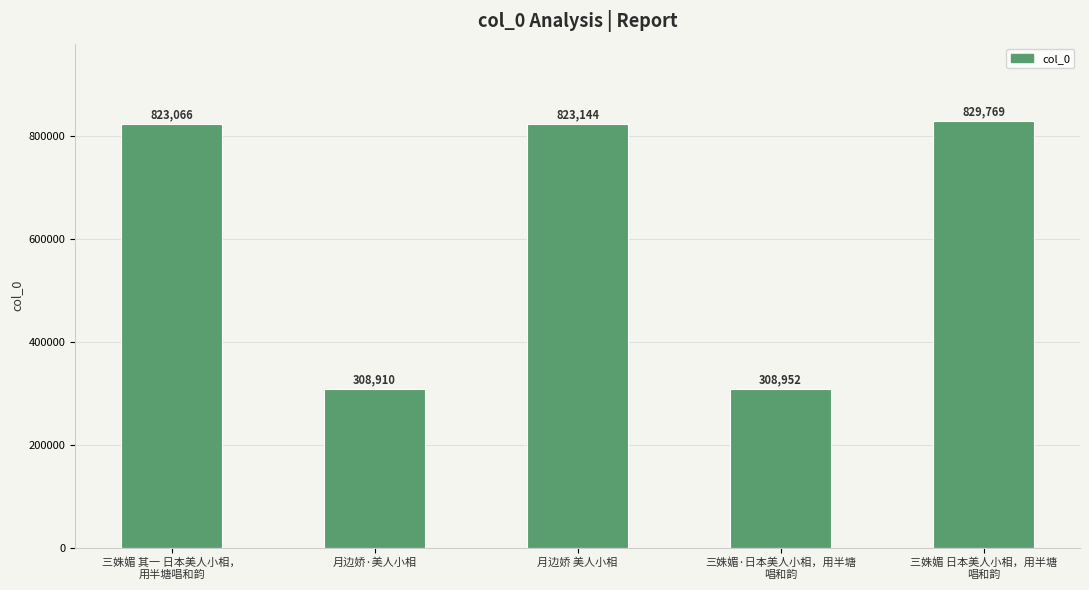

What position from the left is 三姝媚 其一 日本美人小相，
用半塘唱和韵?

1